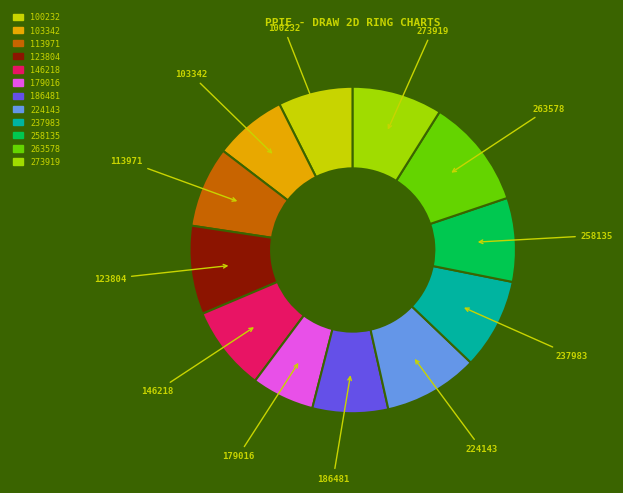

Do 113971 and 258135 together represent more than half of the pie?

No